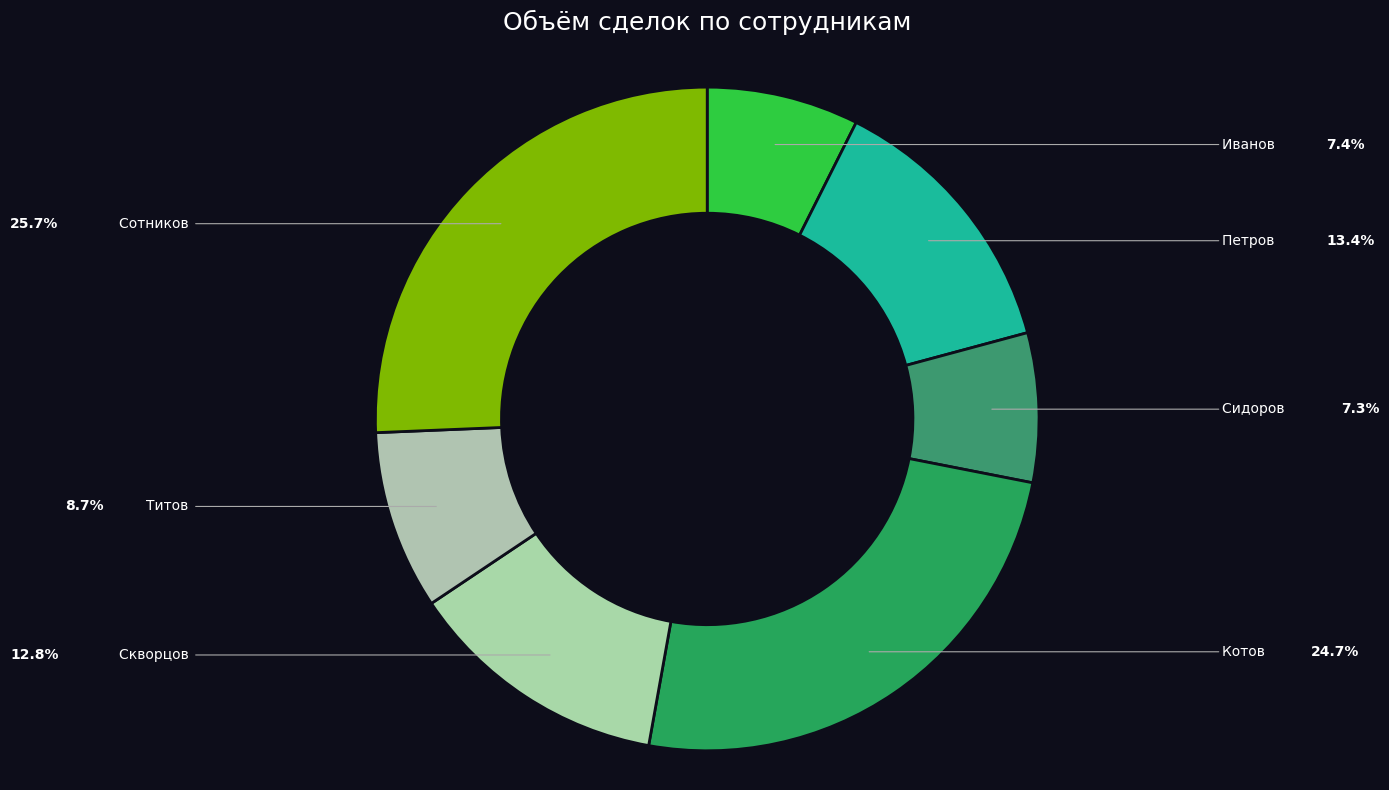

To the nearest percent, what portion does Петров represent?

13%